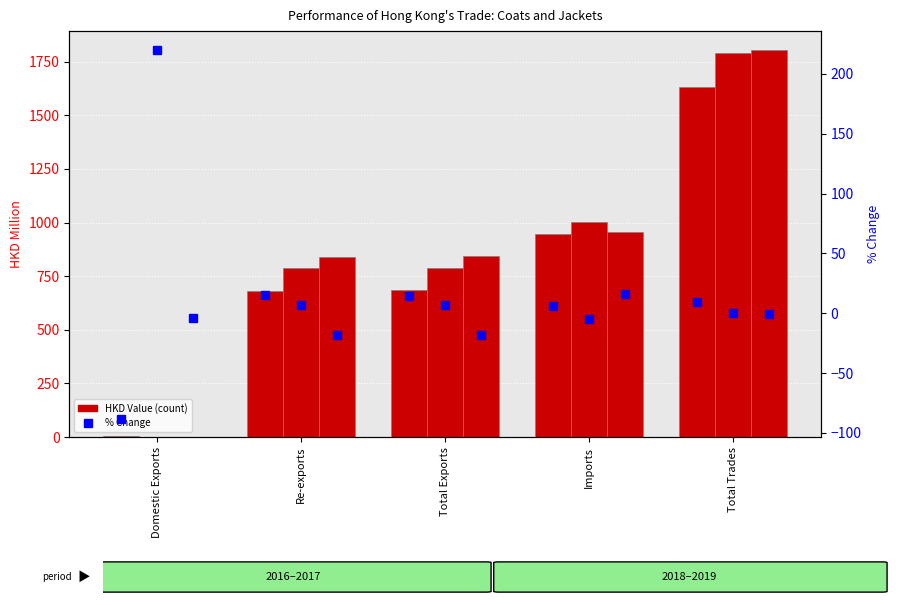

What is the minimum value for 201712_% CHG?

-88.2